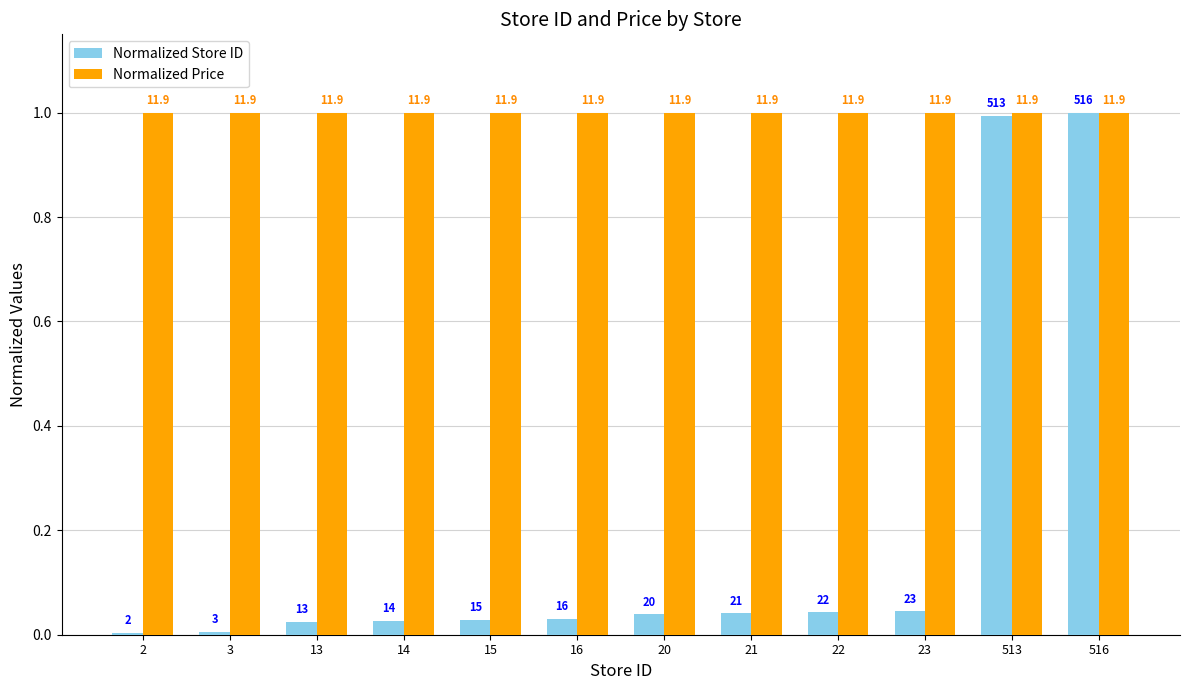

What are all the series names shown in the legend?

Normalized Store ID, Normalized Price